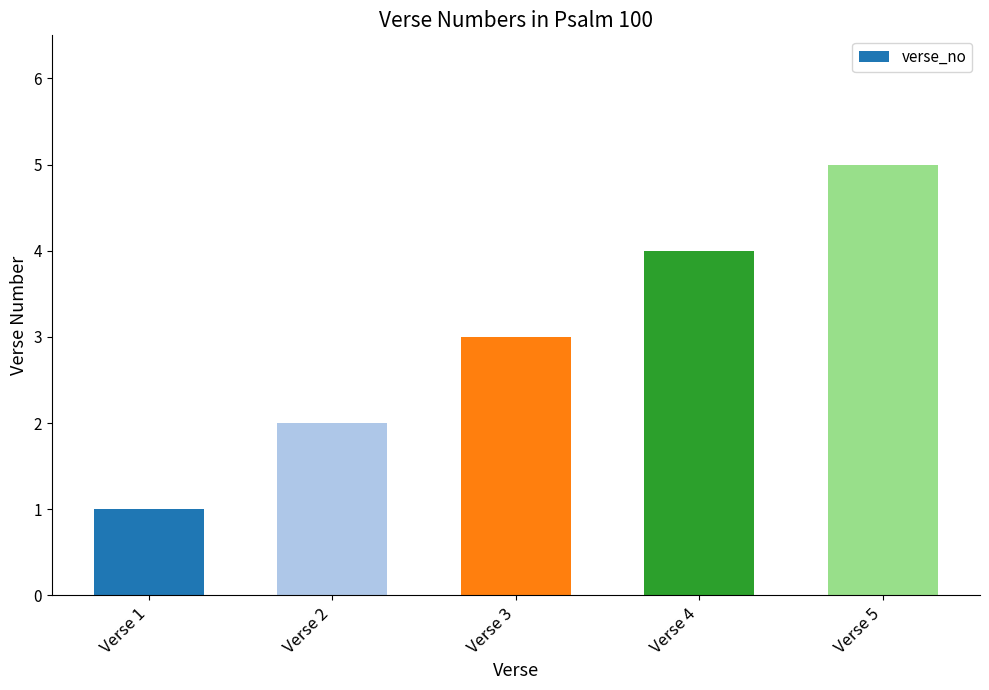

At which label is the value closest to 3?

Verse 3